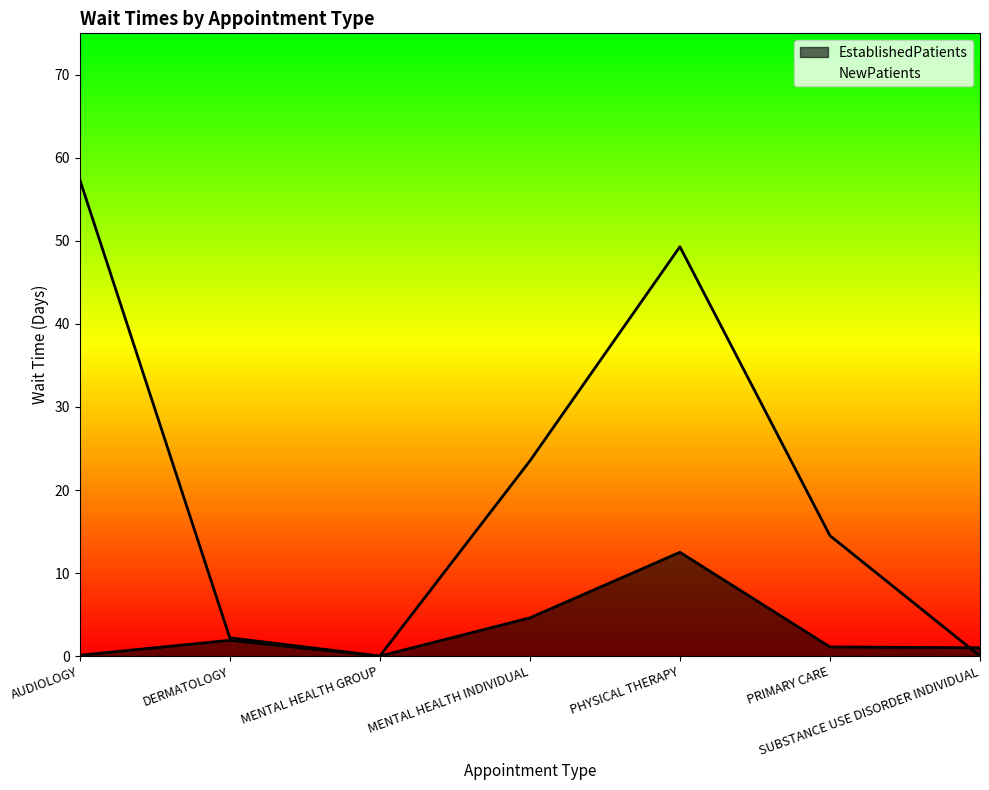

Where is EstablishedPatients nearest to the value 6?

MENTAL HEALTH INDIVIDUAL